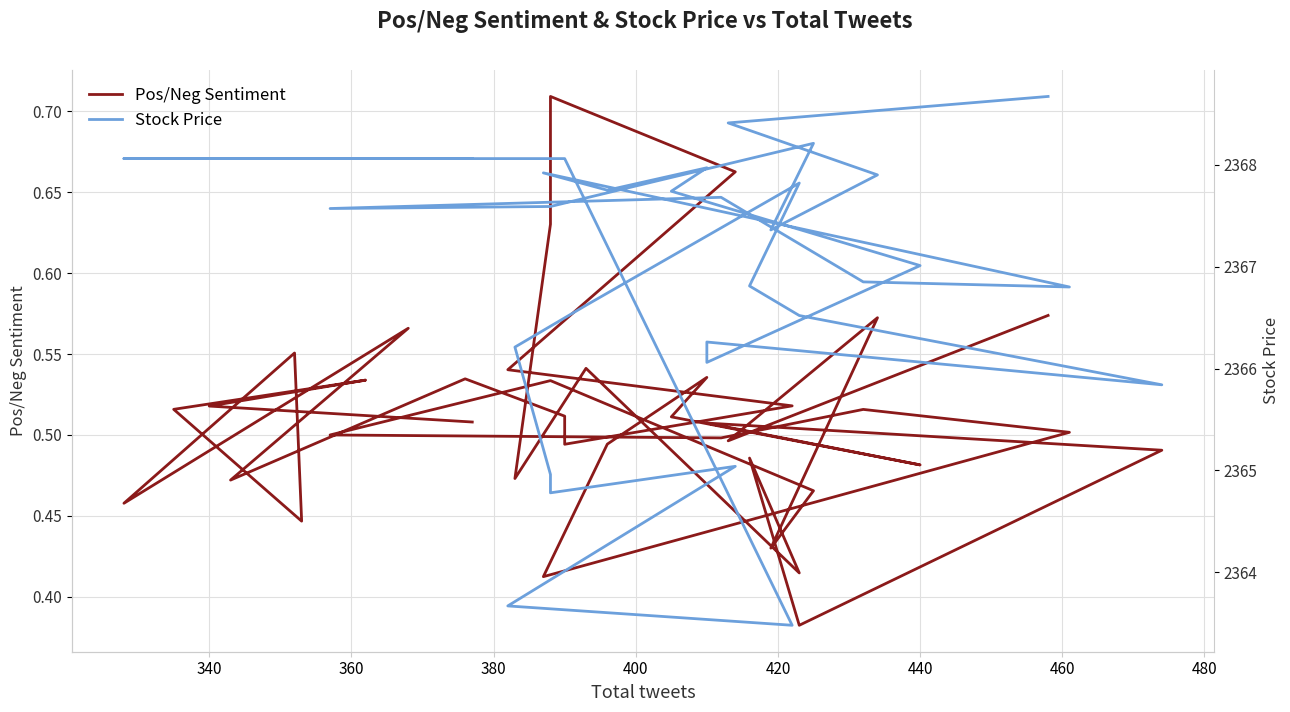

Where is the first local minimum for Pos/Neg Sentiment?

400